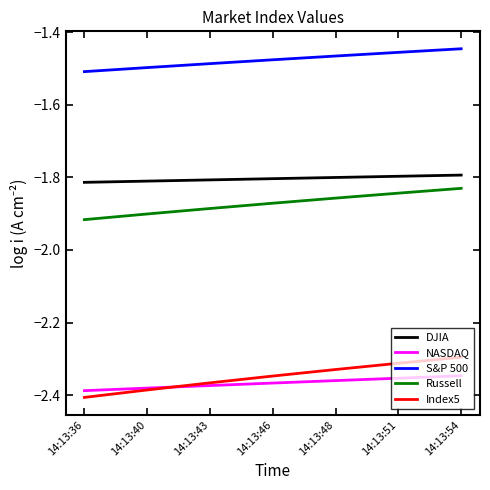

Which series has the largest range (max minus min)?

Index5